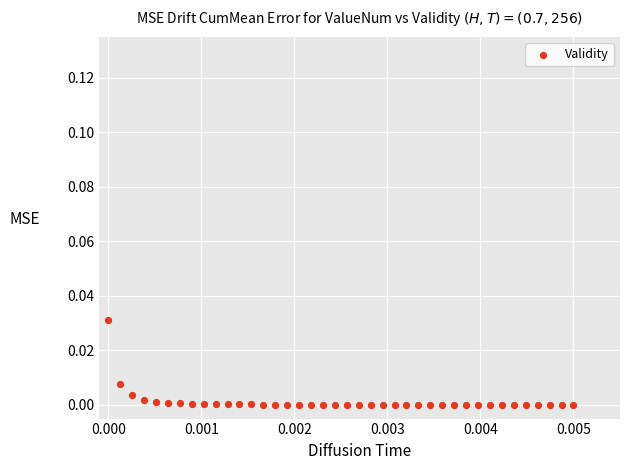

How many data points are displayed?

40